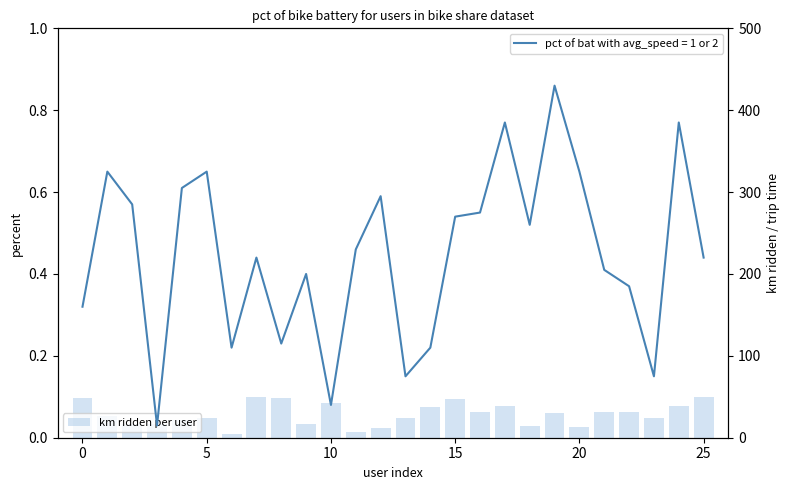

What is the average value?

29